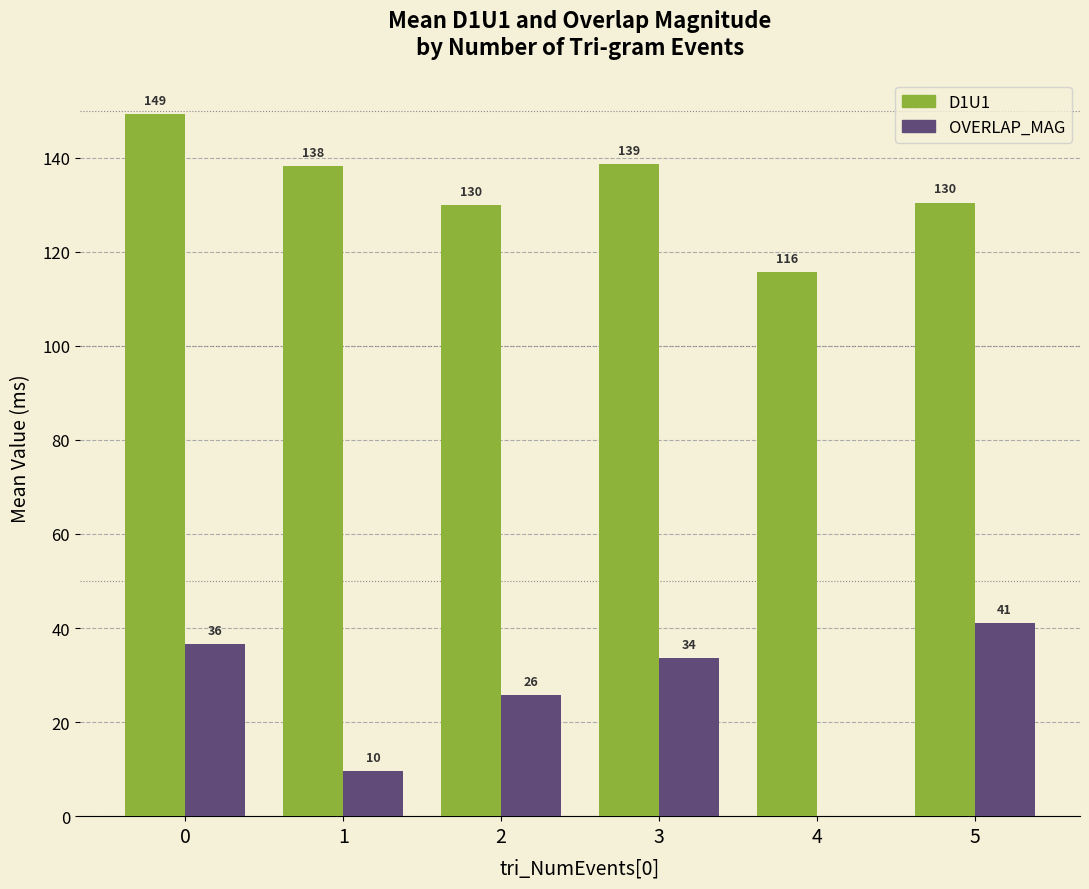

What is the highest value of the OVERLAP_MAG series?

41.1